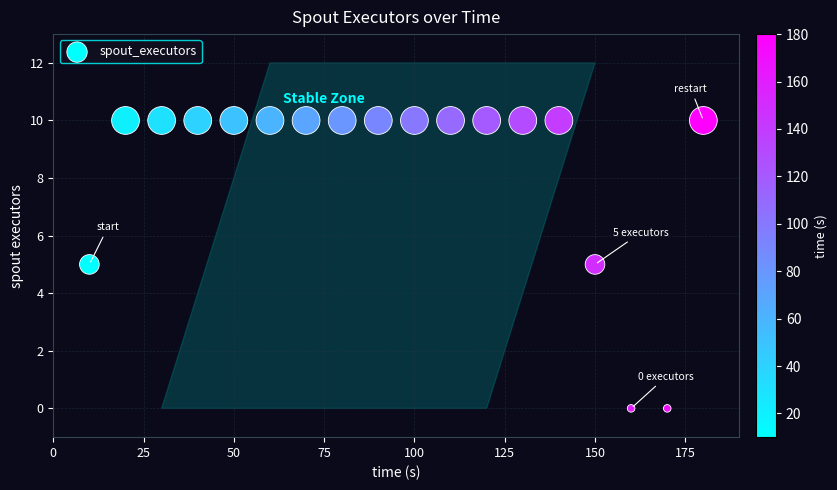

What is the range of X values (max minus min)?

170